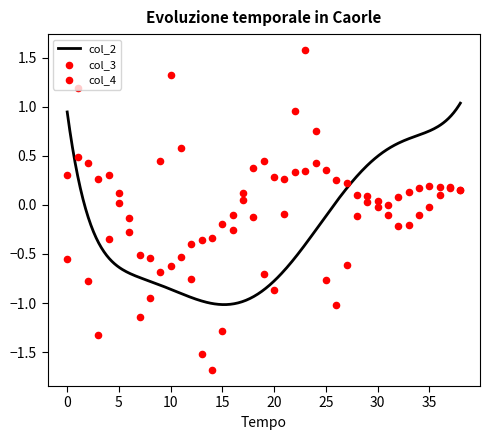

Which series contains the lowest Y value?

col_4